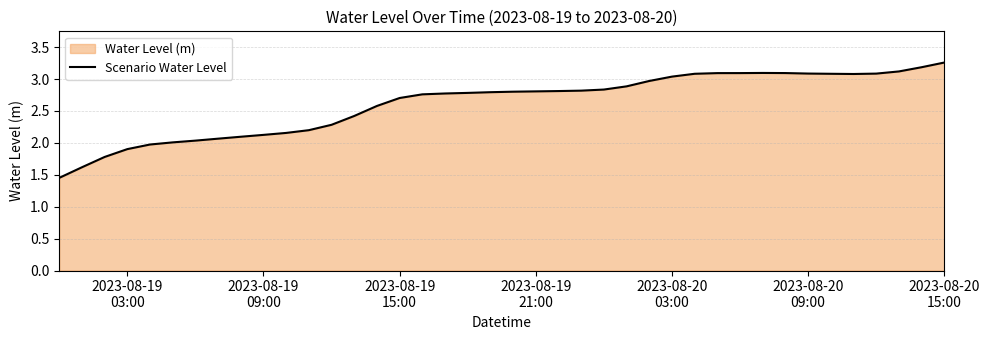

What is the minimum value shown in the chart?

1.5